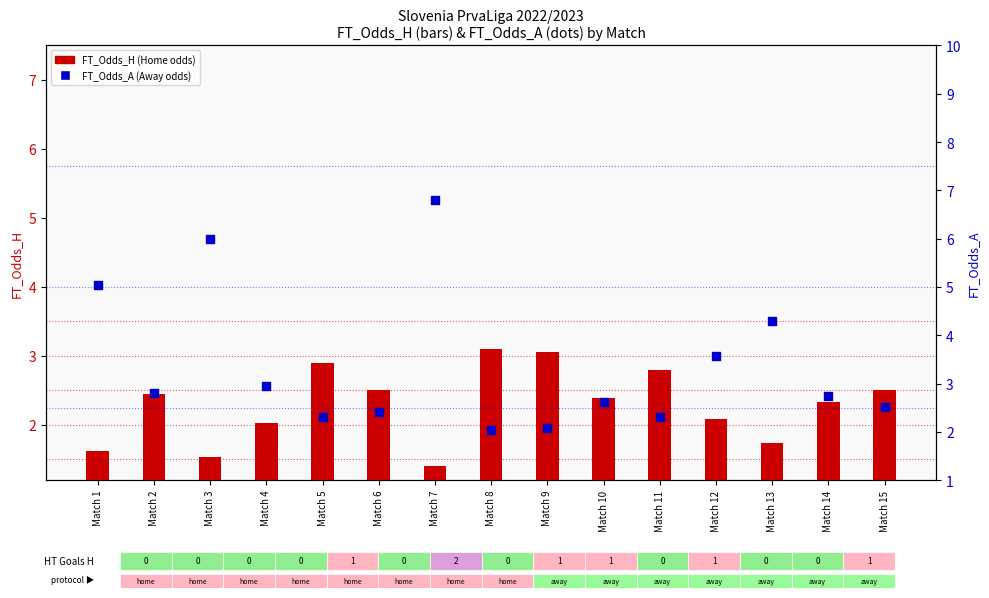

Which series reaches the minimum Y coordinate?

FT_Odds_H (Home)